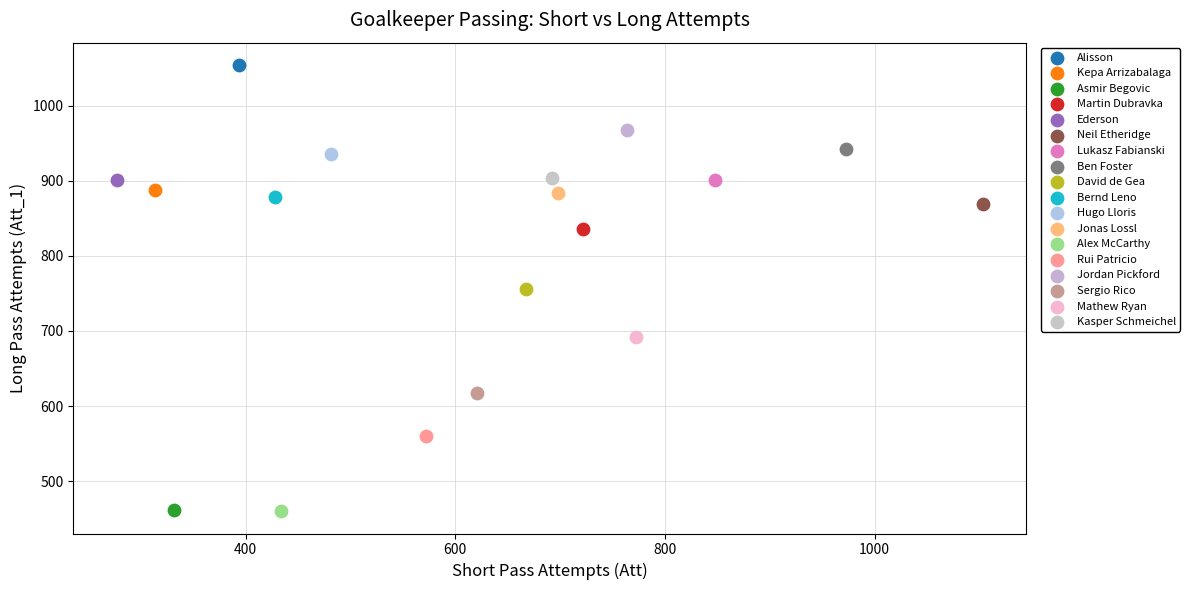

What are all the series names shown in the legend?

Alisson, Kepa Arrizabalaga, Asmir Begovic, Martin Dubravka, Ederson, Neil Etheridge, Lukasz Fabianski, Ben Foster, David de Gea, Bernd Leno, Hugo Lloris, Jonas Lossl, Alex McCarthy, Rui Patricio, Jordan Pickford, Sergio Rico, Mathew Ryan, Kasper Schmeichel